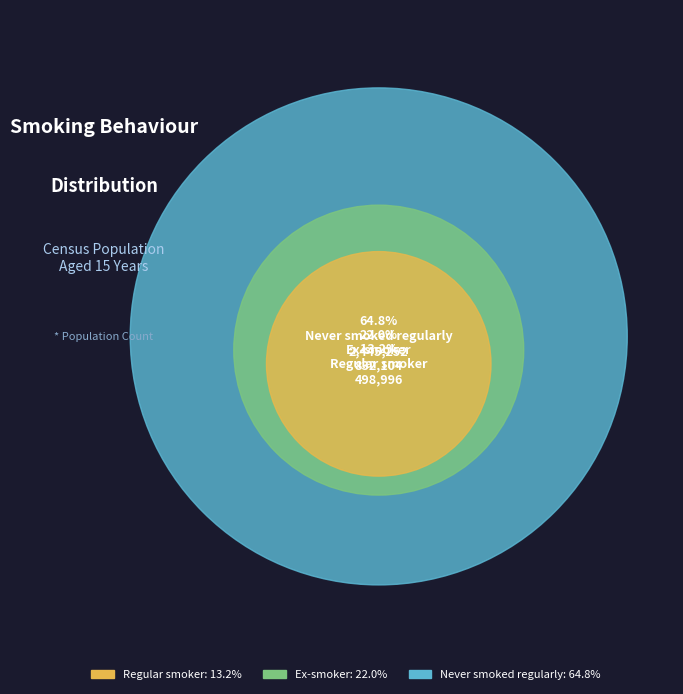

How many slices are in this pie chart?

3